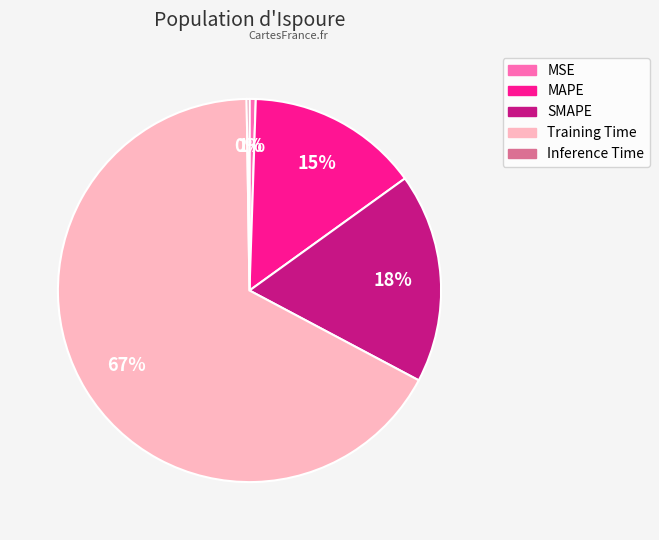

Does Training Time account for over 50% of the chart?

Yes